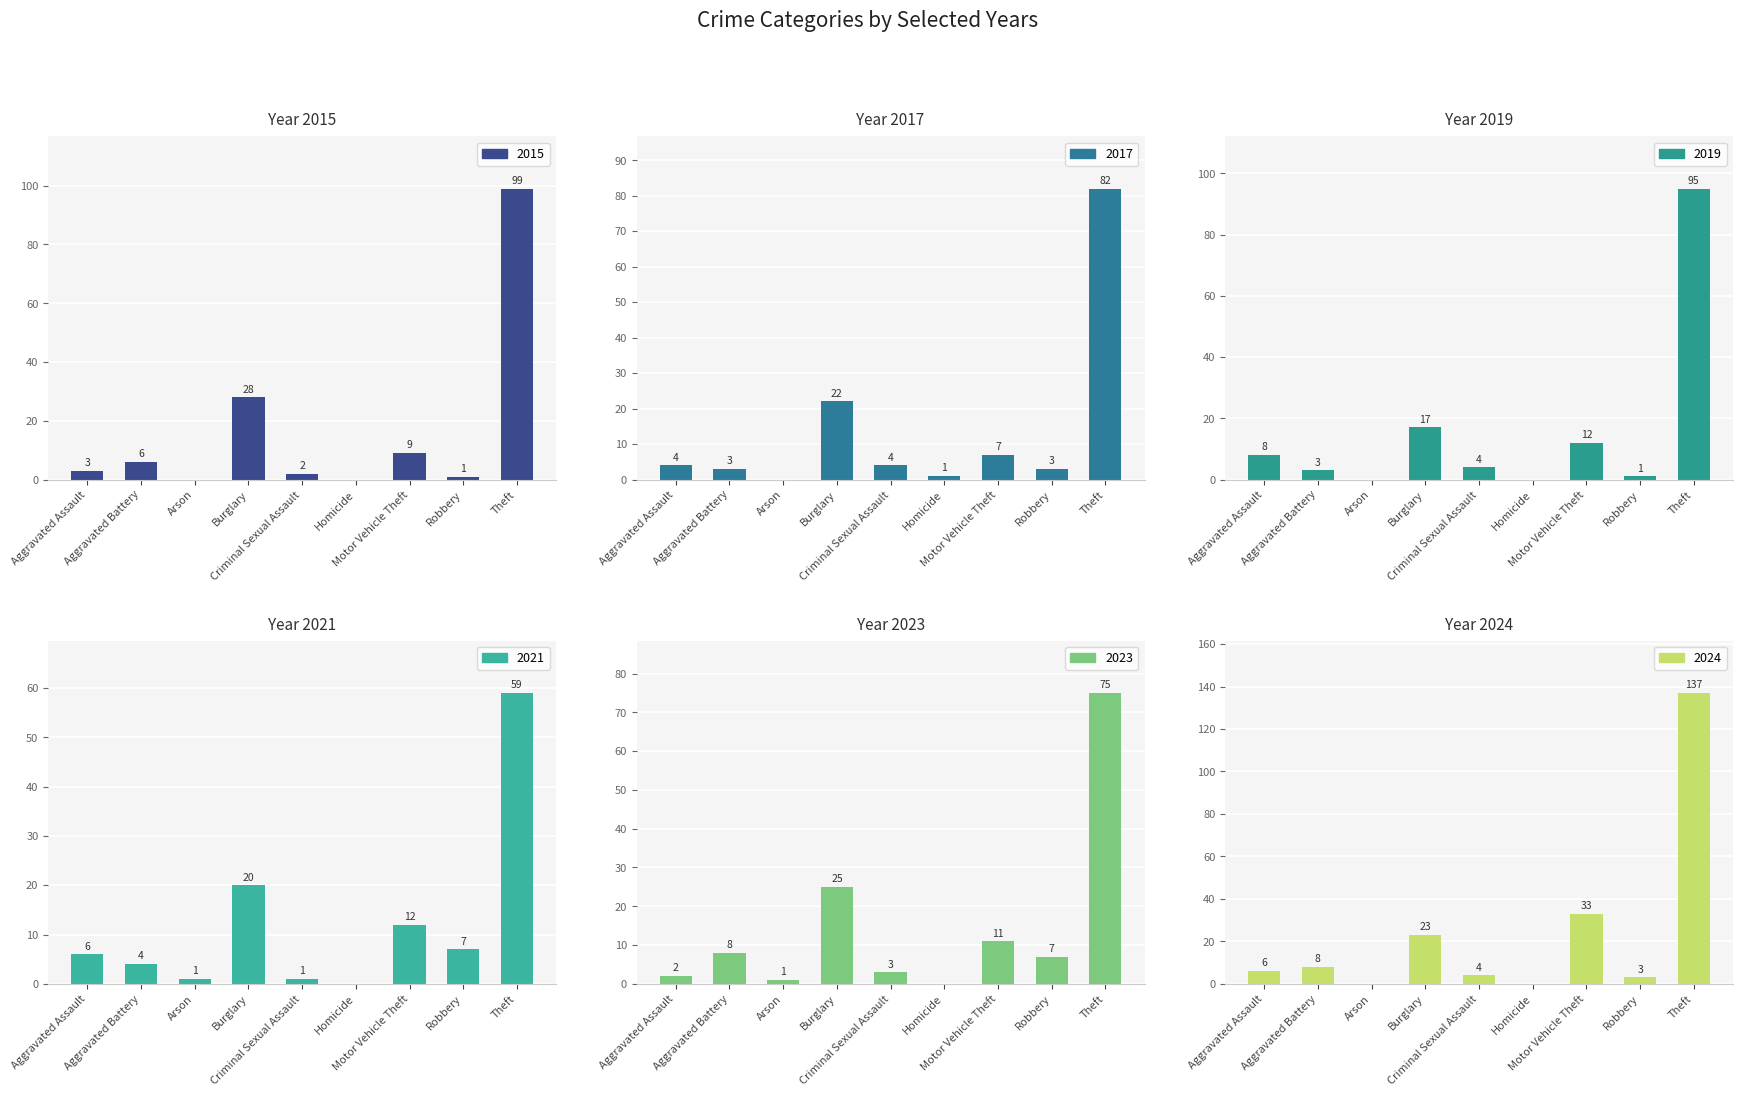

Is it true that 2017 equals 3 at Aggravated Battery?

True